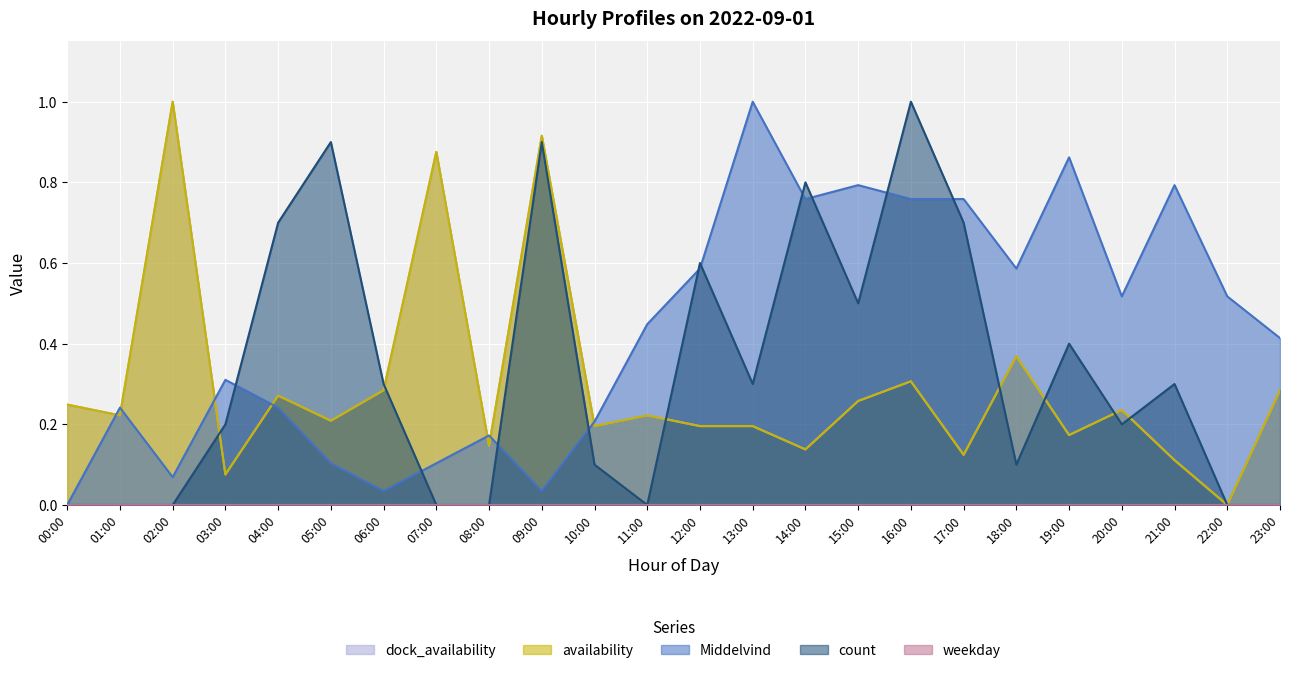

Where is the first local maximum for Middelvind?

01:00